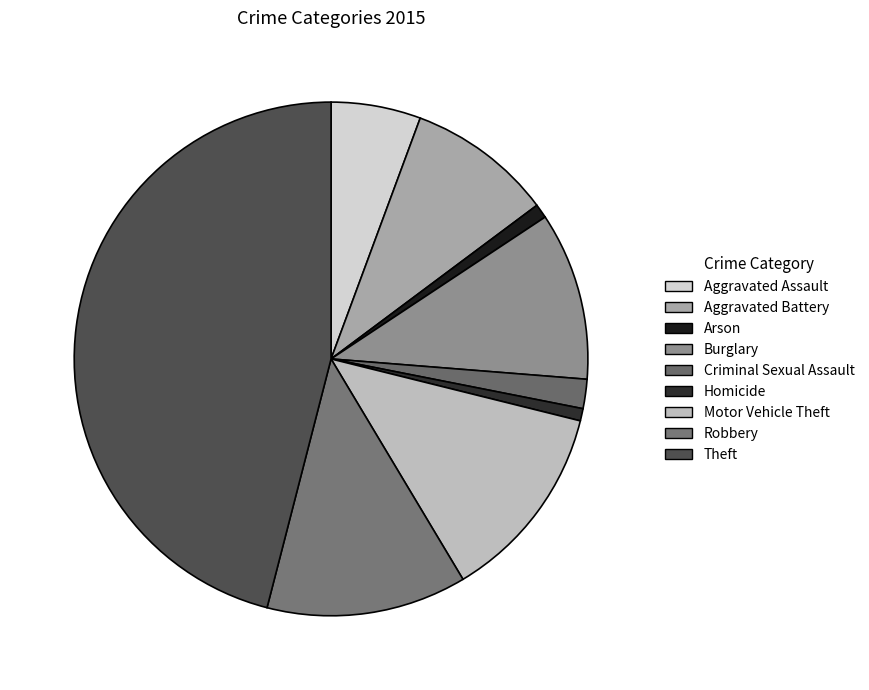

Count the number of slices in the pie.

9